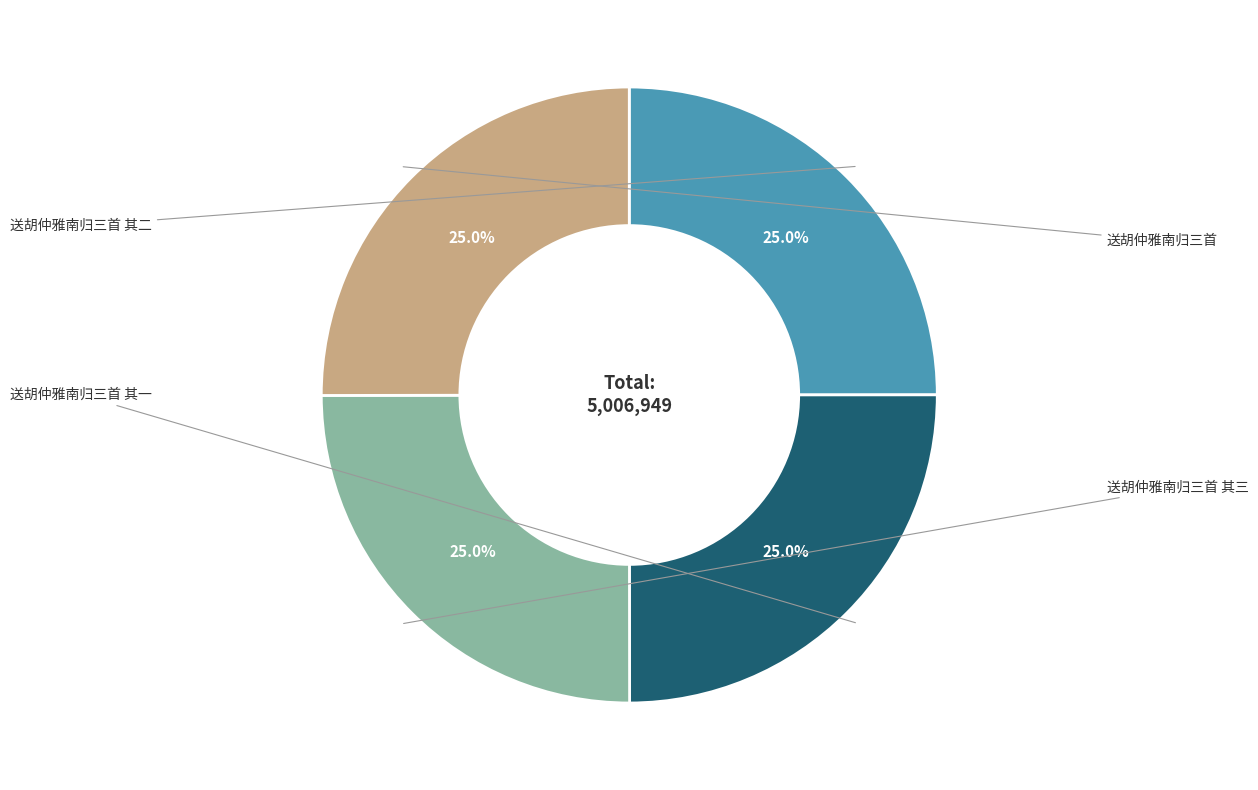

Does any single category account for the majority?

No